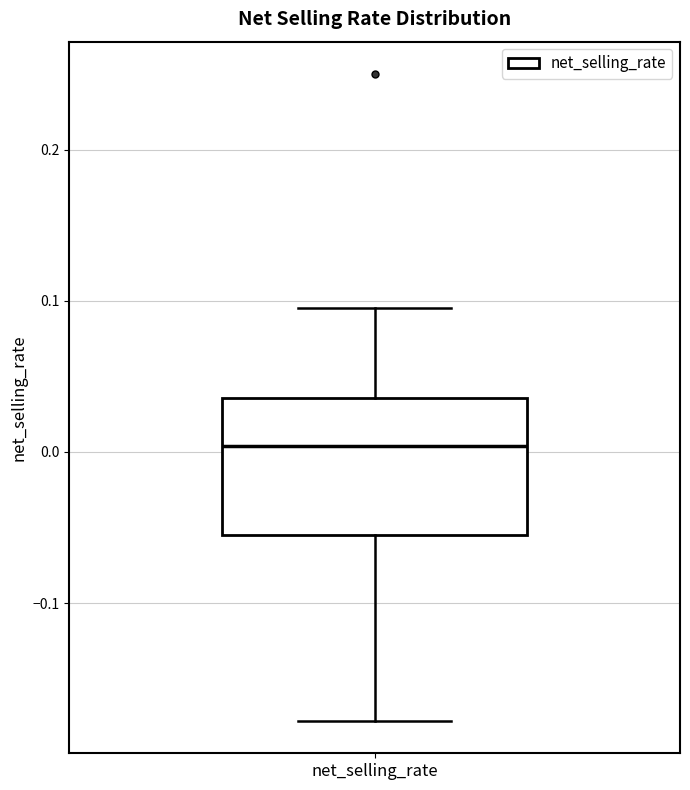

Where is the lower edge of the box for net_selling_rate on the y-axis? The values are not printed on the chart, so give them approximately, as read against the axis.

-0.05